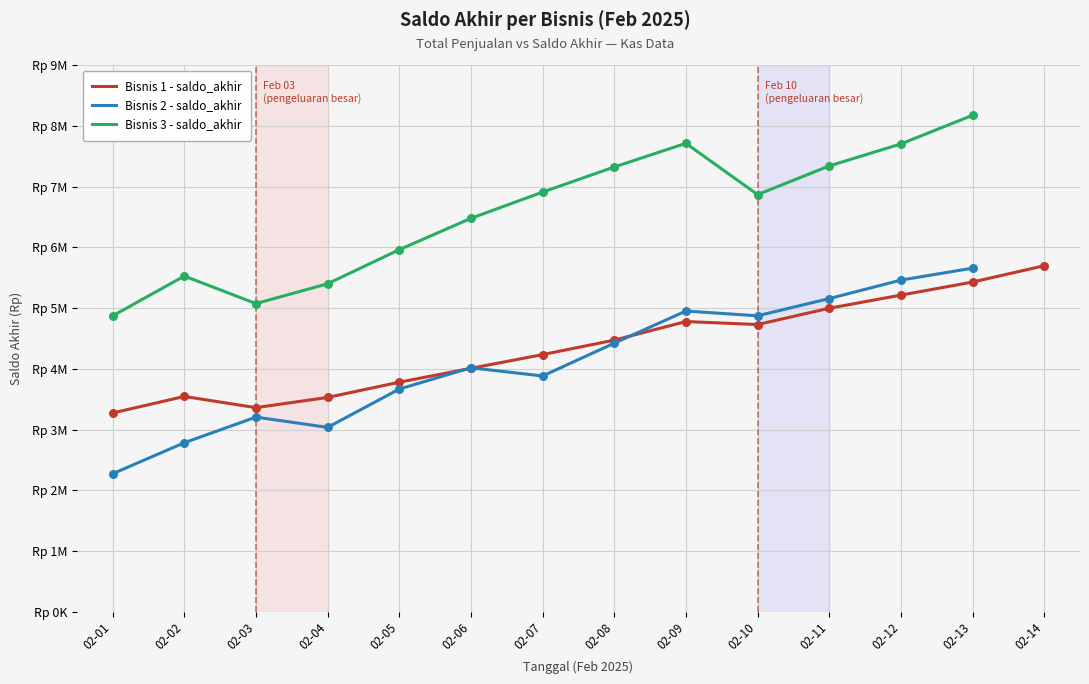

Is the value of Bisnis 1 - saldo_akhir at 02-05 greater than the value of Bisnis 3 - saldo_akhir at 02-09?

No